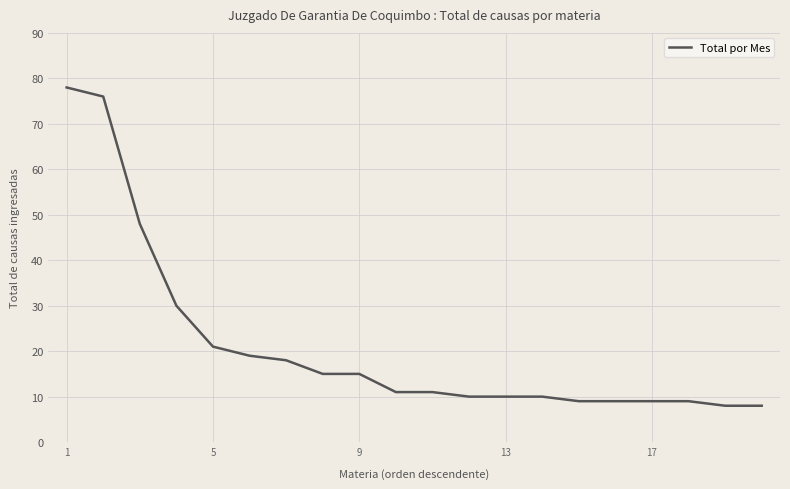

What is the maximum value shown in the chart?

78